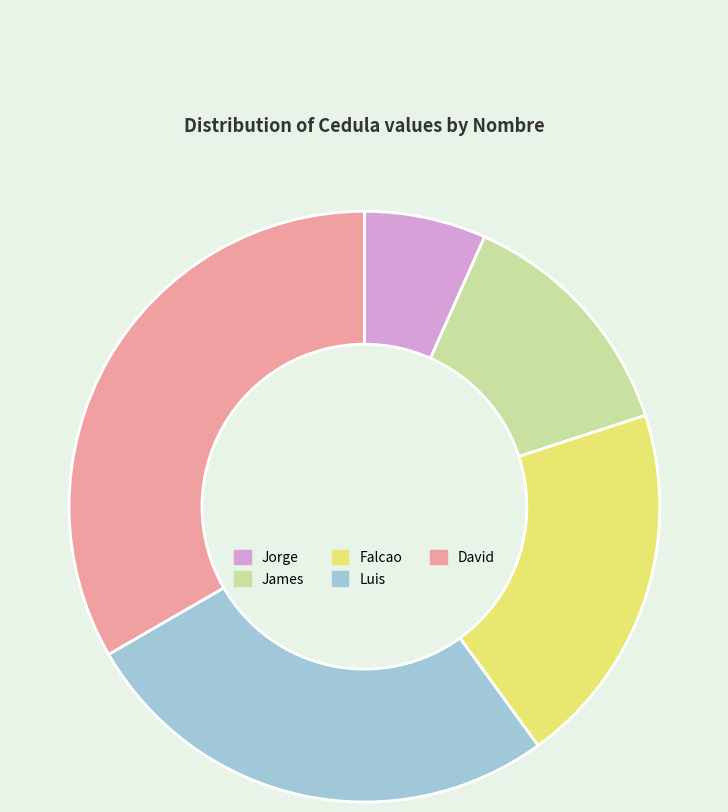

Combined, do Jorge and Falcao account for over 50%?

No